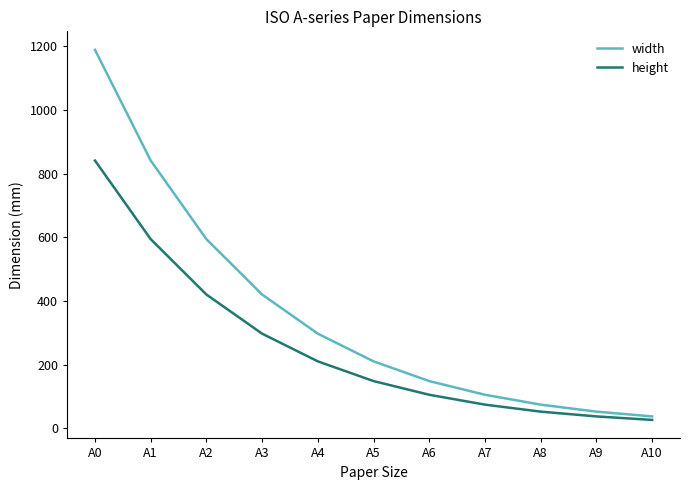

True or false: width and height intersect in this chart.

False